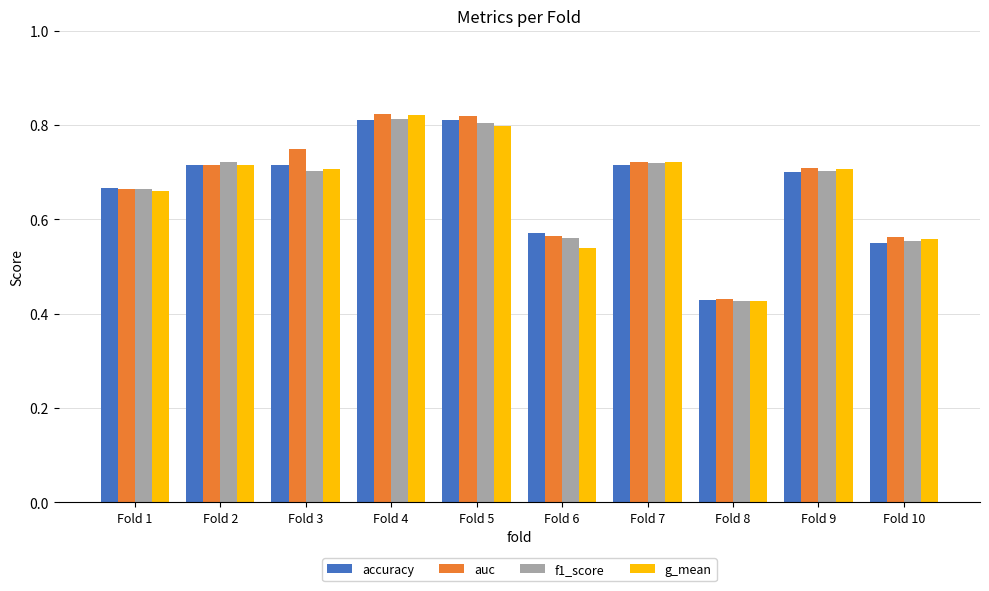

The value of g_mean at Fold 2 is 0.4. True or false?

False